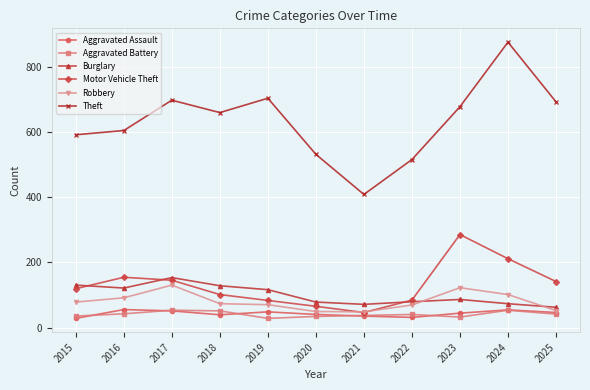

What is the sum of all Theft values?

6952